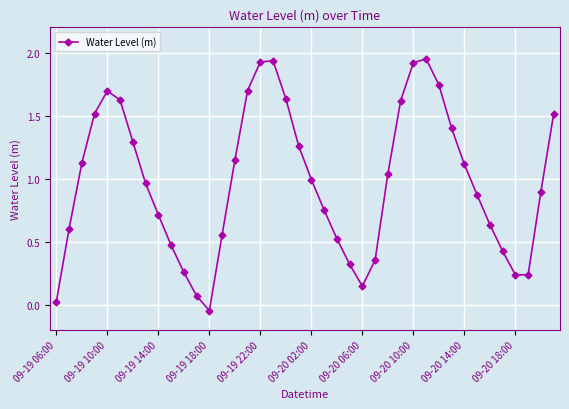

True or false: there are more than 0 points higher than both neighbors.

True